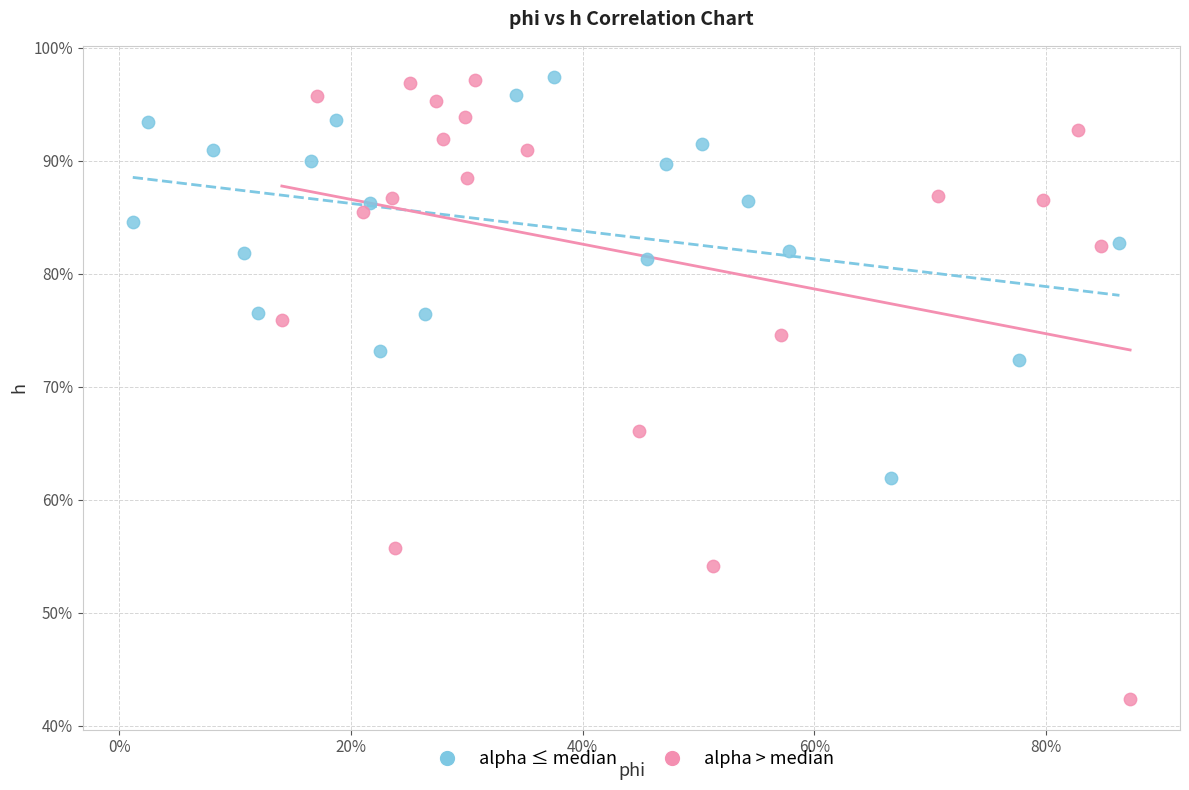

What are all the series names shown in the legend?

alpha ≤ median, alpha > median